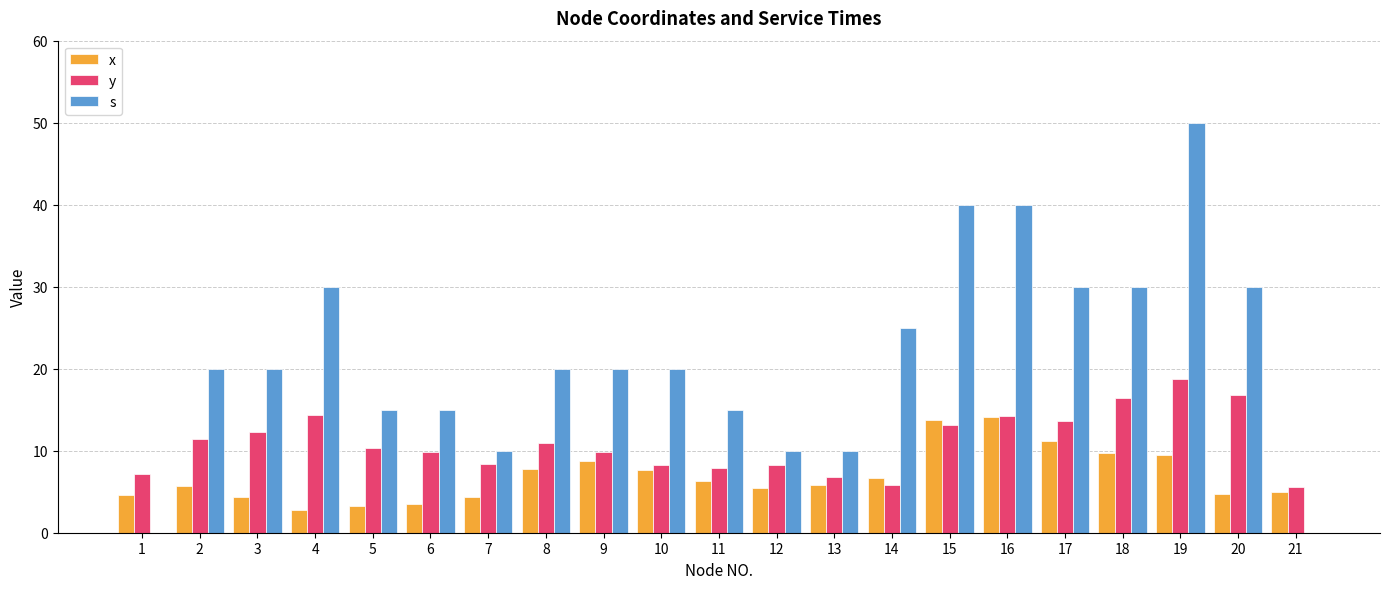

What is the highest value of the s series?

50.0